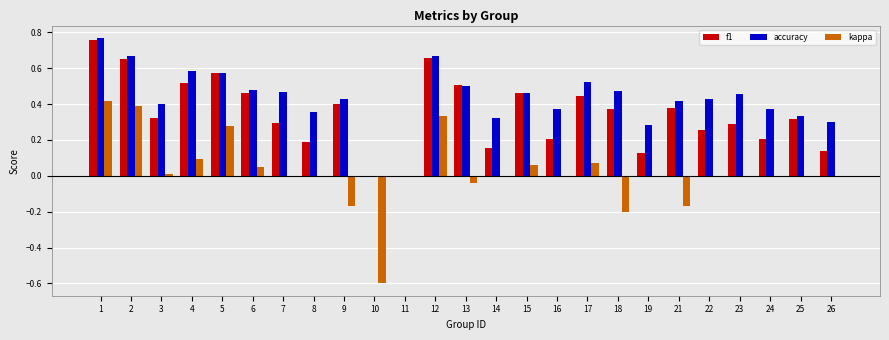

Is the value of f1 at 16 greater than the value of accuracy at 18?

No